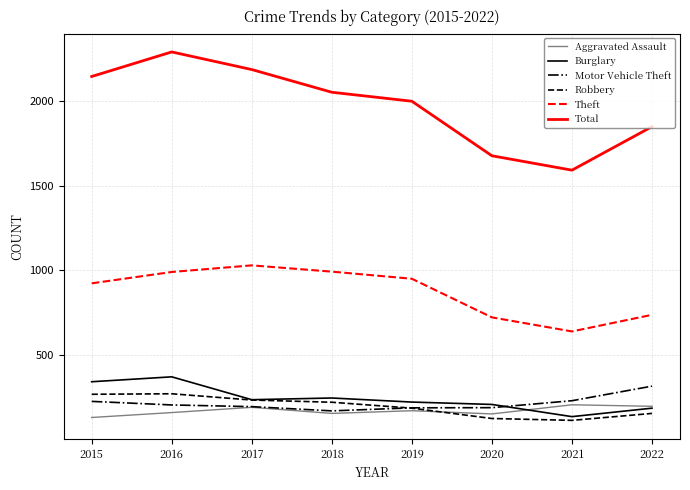

At which category does the chart reach its peak across all series?

2016